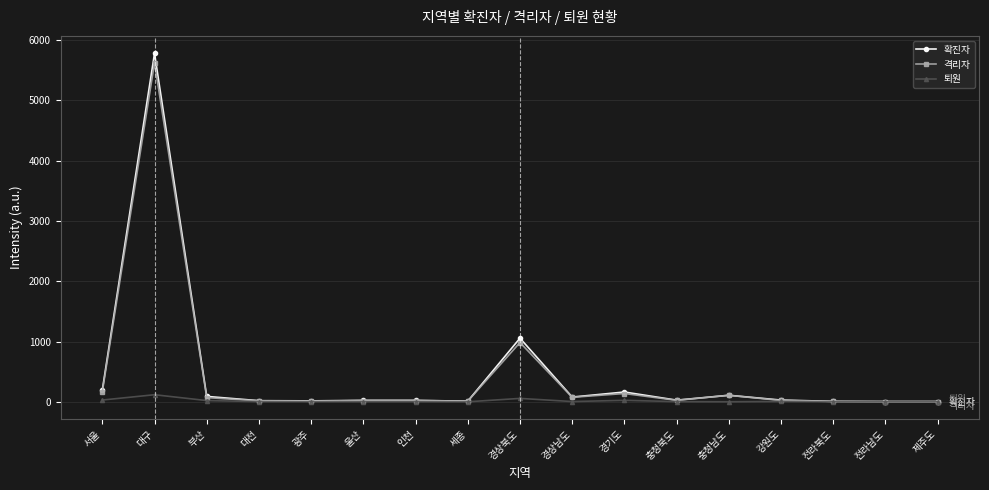

What is the label of the 3rd point from the left?

부산